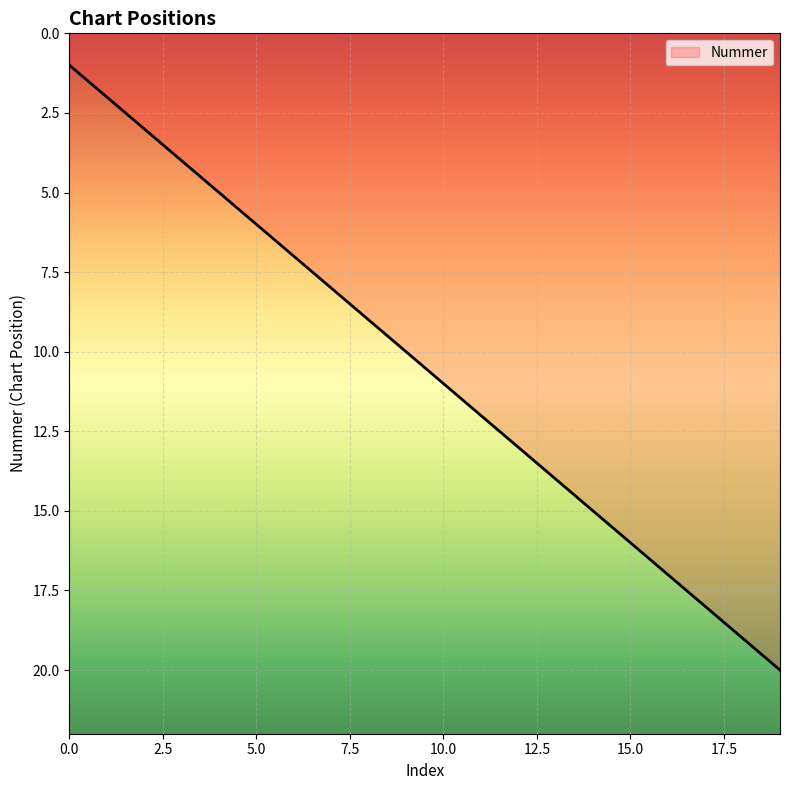

Reading left to right, what are all the values shown in this chart?

1	2	3	4	5	6	7	8	9	10	11	12	13	14	15	16	17	18	19	20